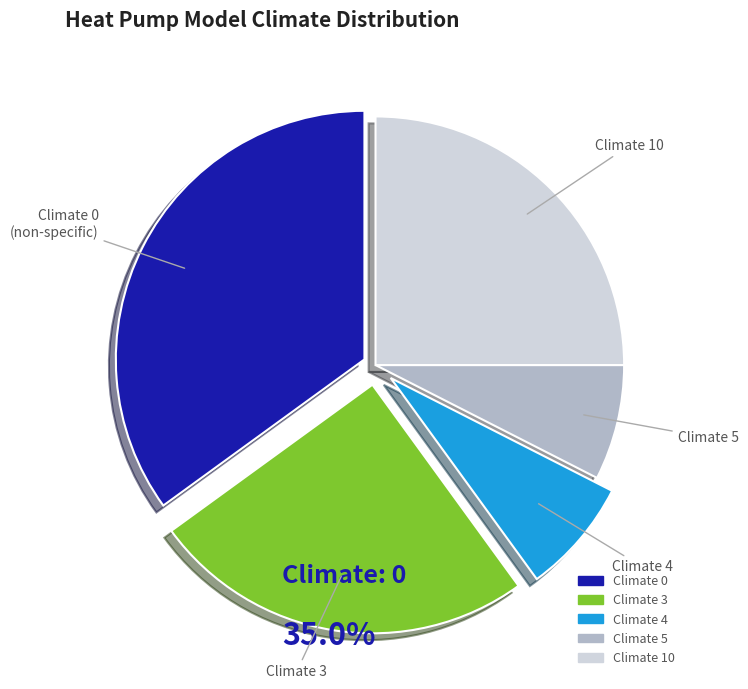

Does any single category account for the majority?

No